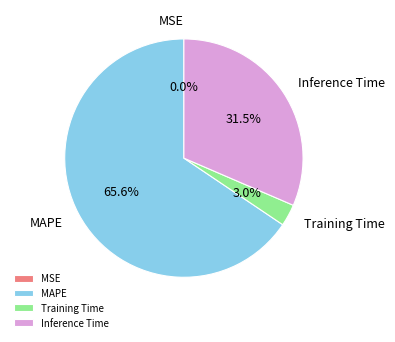

Between Training Time and Inference Time, which is larger?

Inference Time